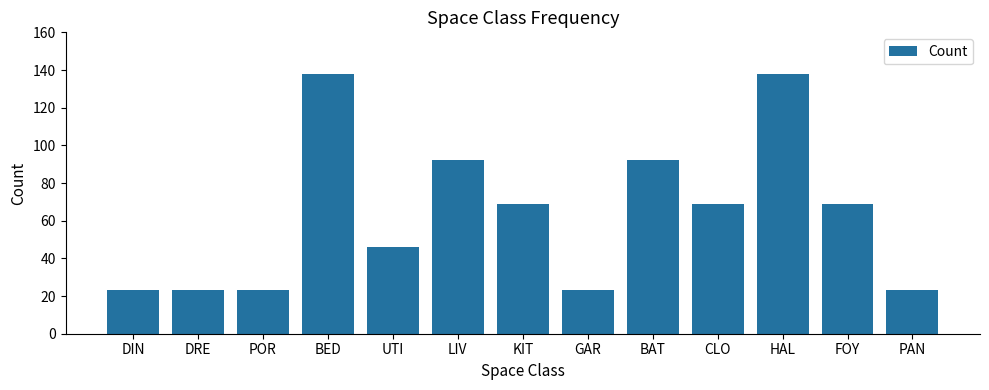

The chart shows a value of 92 at BAT. True or false?

True